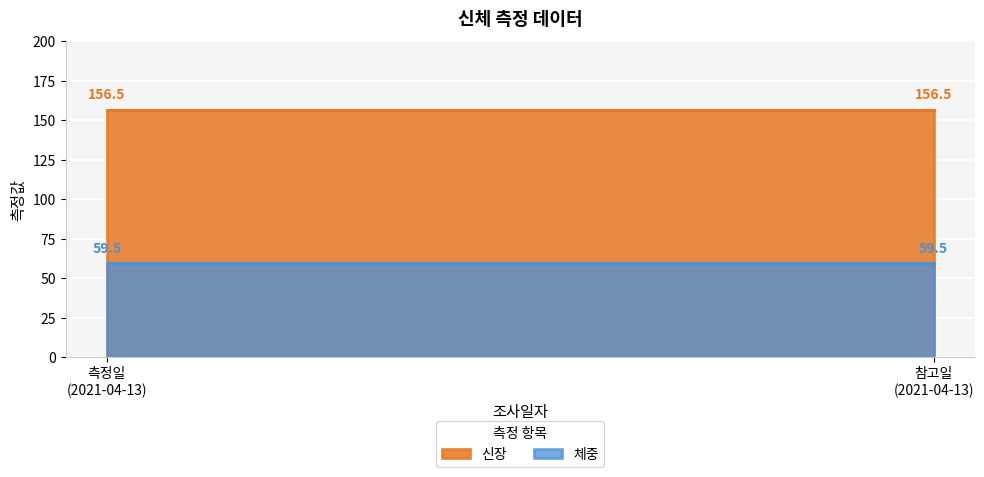

What is the greatest value displayed?

156.5